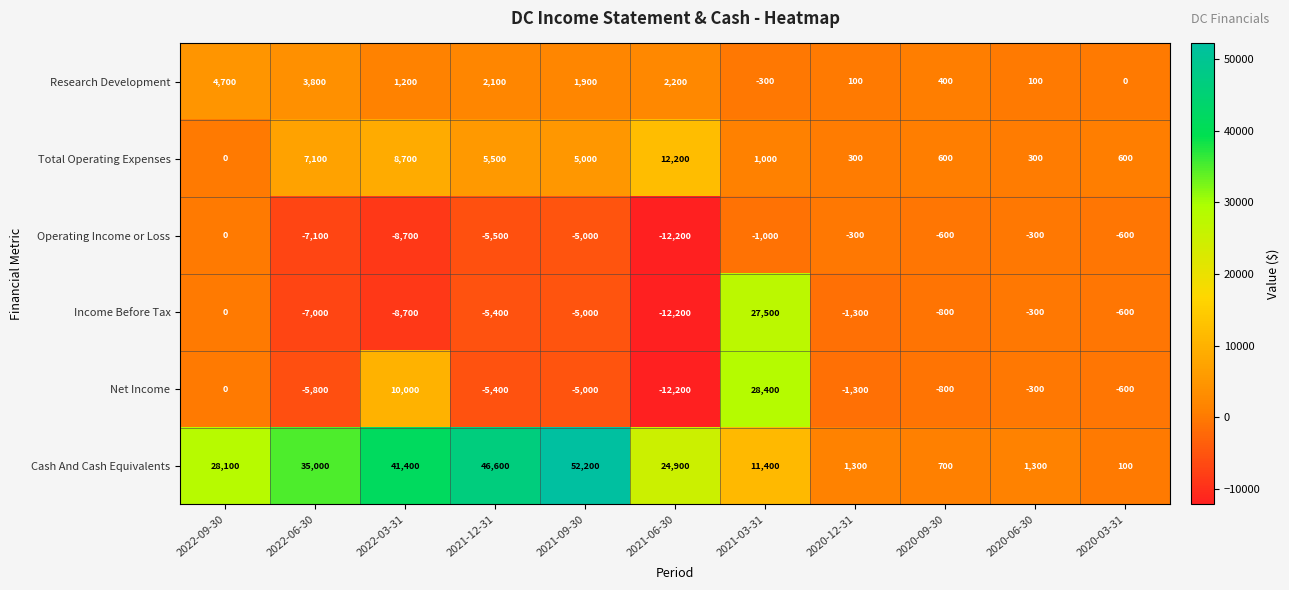

What is the maximum value for Total Operating Expenses?

12200